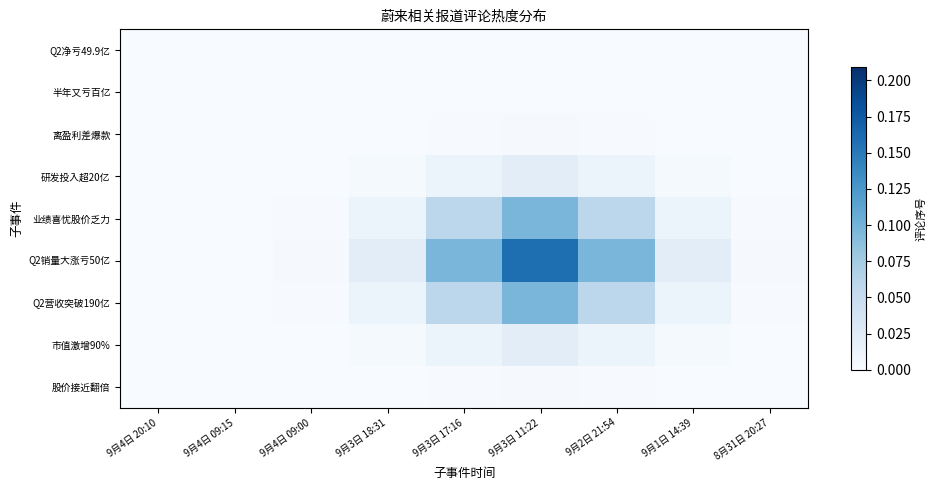

Reading left to right, list all the values displayed in this chart.

Q2净亏49.9亿: 9月4日 20:10=0.0	9月4日 09:15=0.0	9月4日 09:00=0.0	9月3日 18:31=0.0	9月3日 17:16=0.0	9月3日 11:22=0.0	9月2日 21:54=0.0	9月1日 14:39=0.0	8月31日 20:27=0.0
半年又亏百亿: 9月4日 20:10=0.0	9月4日 09:15=0.0	9月4日 09:00=0.0	9月3日 18:31=0.0	9月3日 17:16=0.0	9月3日 11:22=0.0	9月2日 21:54=0.0	9月1日 14:39=0.0	8月31日 20:27=0.0
离盈利差爆款: 9月4日 20:10=0.0	9月4日 09:15=0.0	9月4日 09:00=0.0	9月3日 18:31=0.0	9月3日 17:16=0.0	9月3日 11:22=0.0	9月2日 21:54=0.0	9月1日 14:39=0.0	8月31日 20:27=0.0
研发投入超20亿: 9月4日 20:10=0.0	9月4日 09:15=0.0	9月4日 09:00=0.0	9月3日 18:31=0.0	9月3日 17:16=0.0	9月3日 11:22=0.0	9月2日 21:54=0.0	9月1日 14:39=0.0	8月31日 20:27=0.0
业绩喜忧股价乏力: 9月4日 20:10=0.0	9月4日 09:15=0.0	9月4日 09:00=0.0	9月3日 18:31=0.0	9月3日 17:16=0.1	9月3日 11:22=0.1	9月2日 21:54=0.1	9月1日 14:39=0.0	8月31日 20:27=0.0
Q2销量大涨亏50亿: 9月4日 20:10=0.0	9月4日 09:15=0.0	9月4日 09:00=0.0	9月3日 18:31=0.0	9月3日 17:16=0.1	9月3日 11:22=0.2	9月2日 21:54=0.1	9月1日 14:39=0.0	8月31日 20:27=0.0
Q2营收突破190亿: 9月4日 20:10=0.0	9月4日 09:15=0.0	9月4日 09:00=0.0	9月3日 18:31=0.0	9月3日 17:16=0.1	9月3日 11:22=0.1	9月2日 21:54=0.1	9月1日 14:39=0.0	8月31日 20:27=0.0
市值激增90%: 9月4日 20:10=0.0	9月4日 09:15=0.0	9月4日 09:00=0.0	9月3日 18:31=0.0	9月3日 17:16=0.0	9月3日 11:22=0.0	9月2日 21:54=0.0	9月1日 14:39=0.0	8月31日 20:27=0.0
股价接近翻倍: 9月4日 20:10=0.0	9月4日 09:15=0.0	9月4日 09:00=0.0	9月3日 18:31=0.0	9月3日 17:16=0.0	9月3日 11:22=0.0	9月2日 21:54=0.0	9月1日 14:39=0.0	8月31日 20:27=0.0